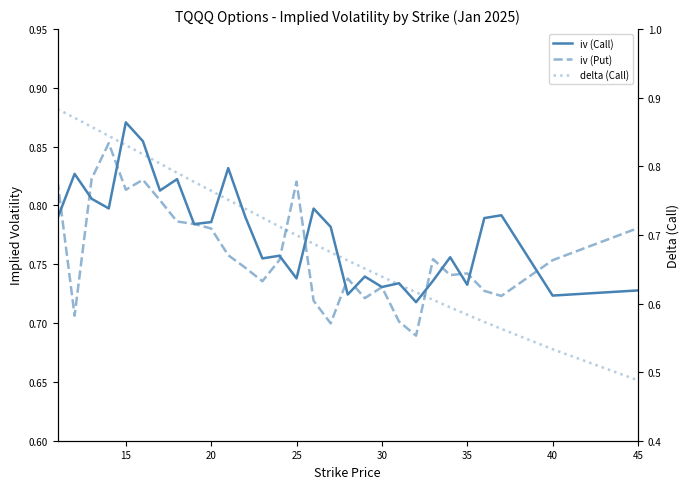

True or false: delta (Call) has a value of 0.4 at 21.

False